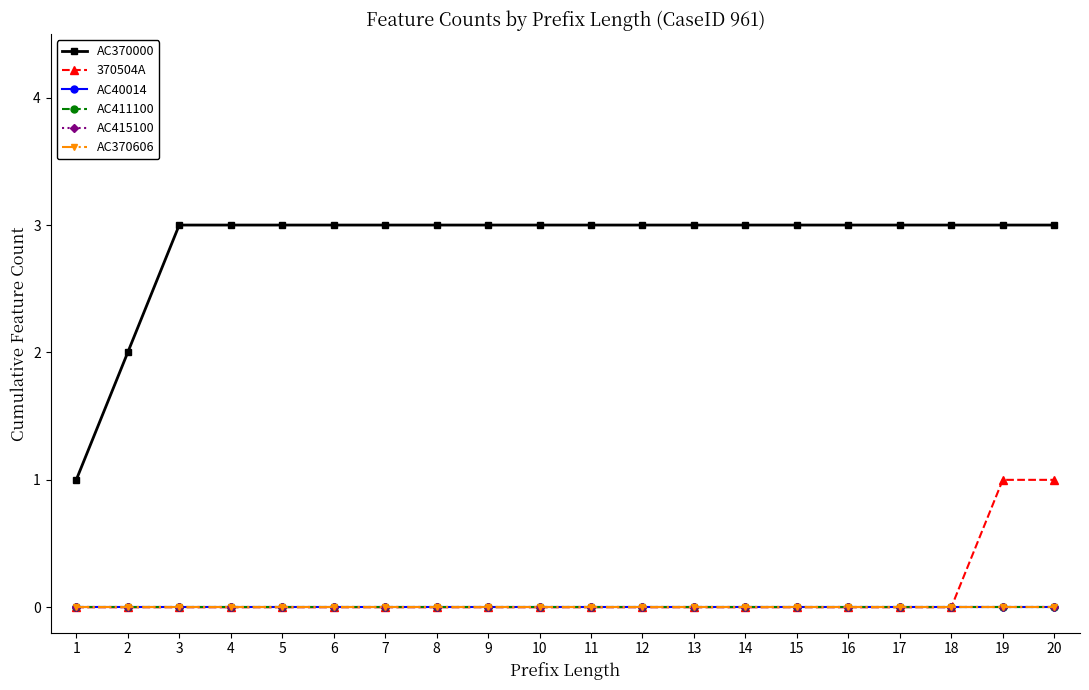

At which label is AC415100 closest to 0?

1